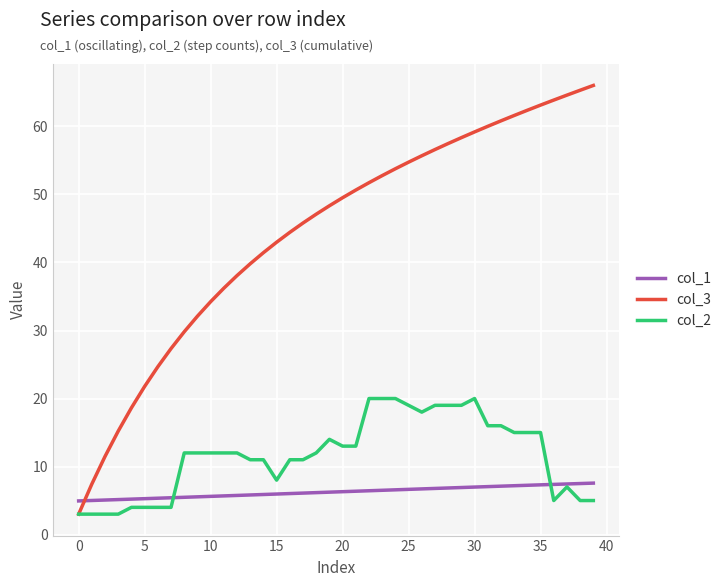

What is the greatest value displayed?

66.0